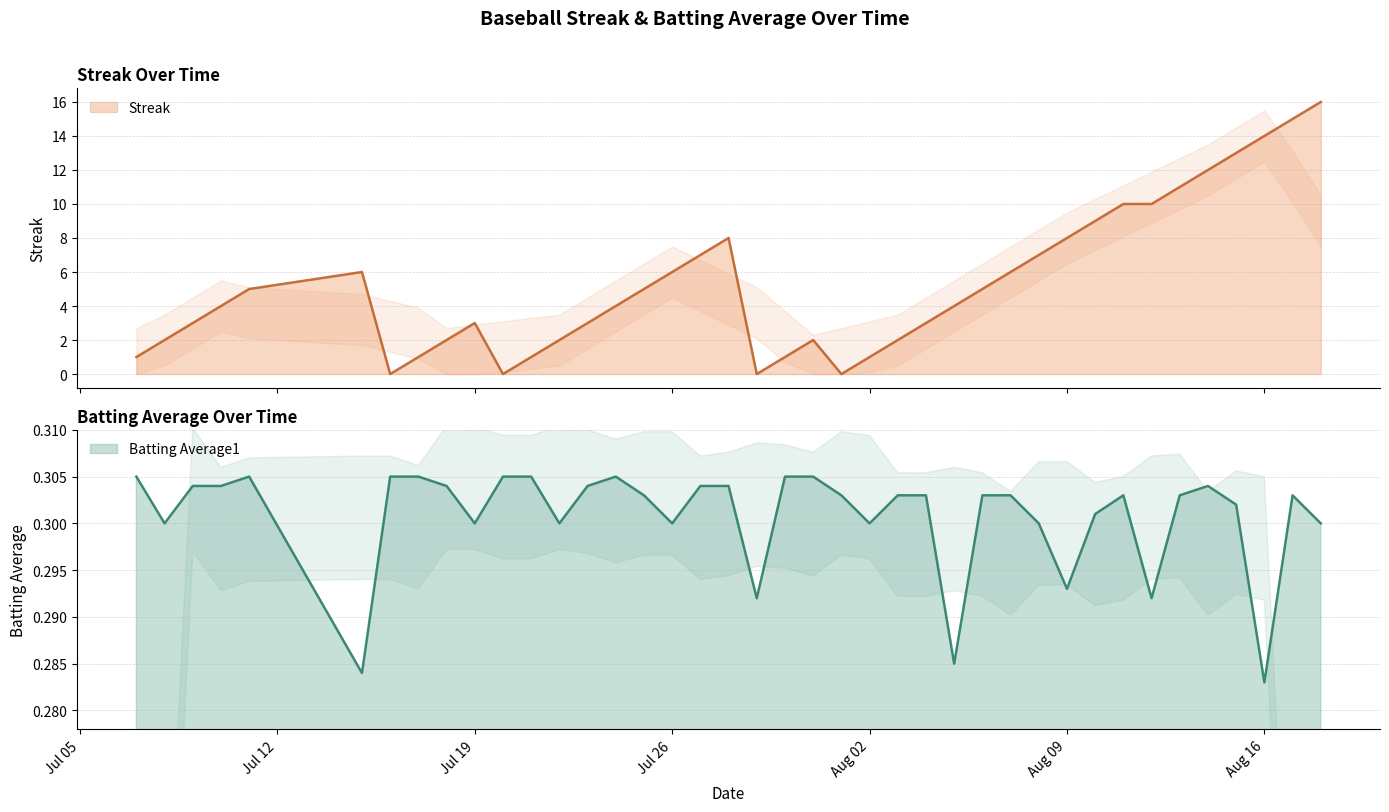

At how many categories does at least one series exceed 9?

8